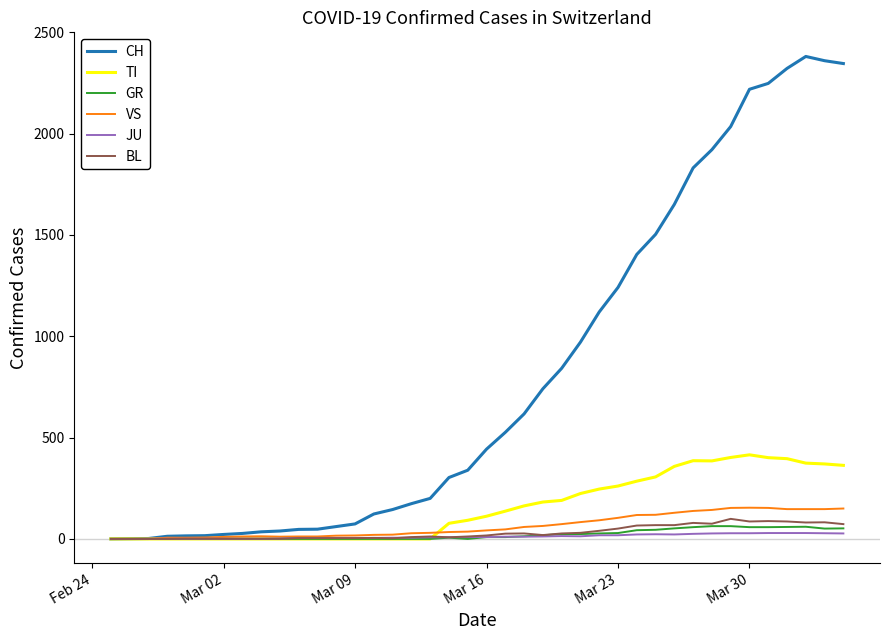

Which series has the largest range (max minus min)?

CH